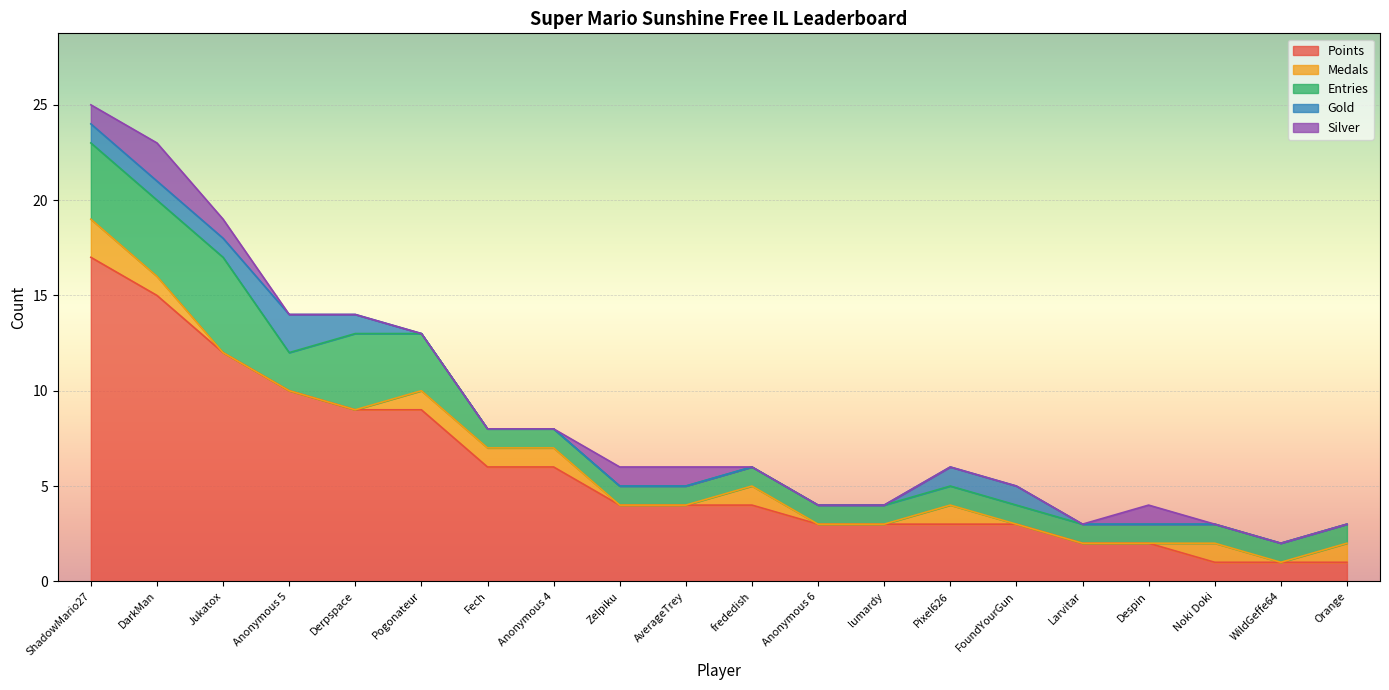

What is the sum of all Gold values?

8